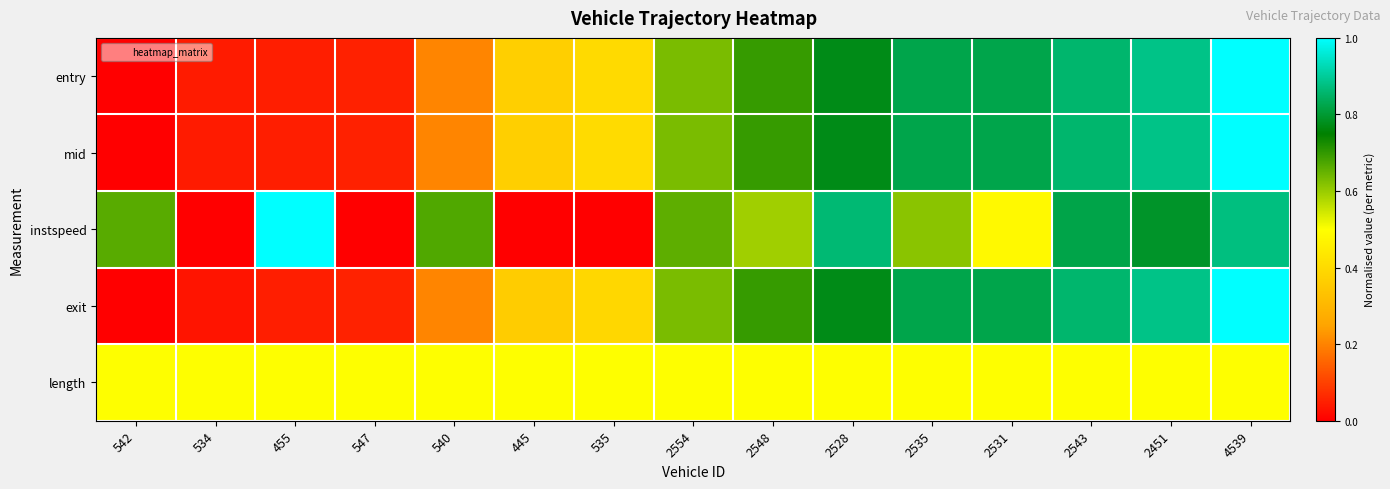

Rank the series by their maximum value, from highest to lowest.

entry, mid, instspeed, exit, length